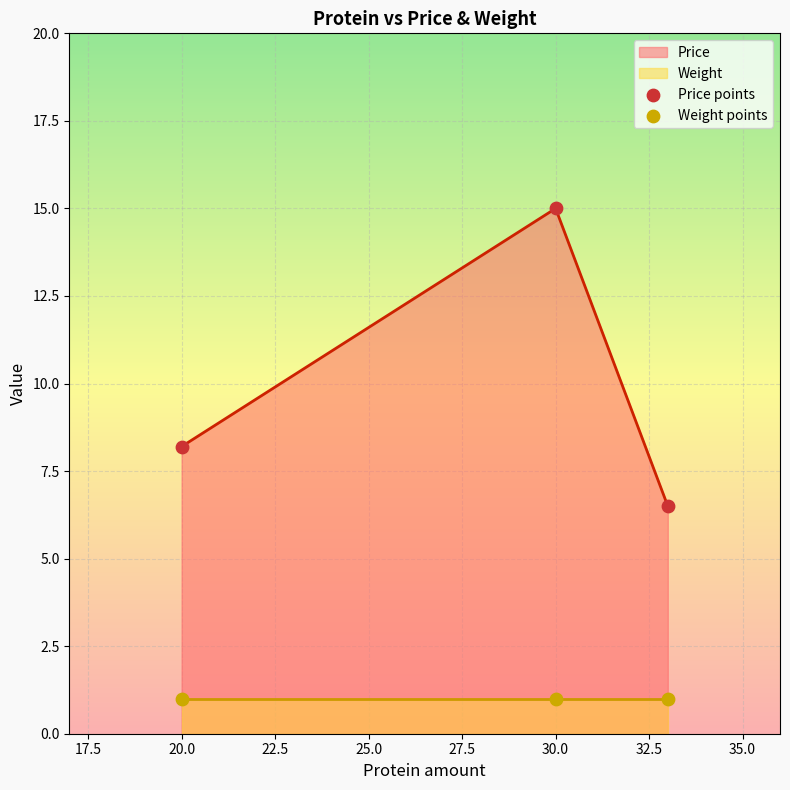

At how many categories does at least one series exceed 6?

3